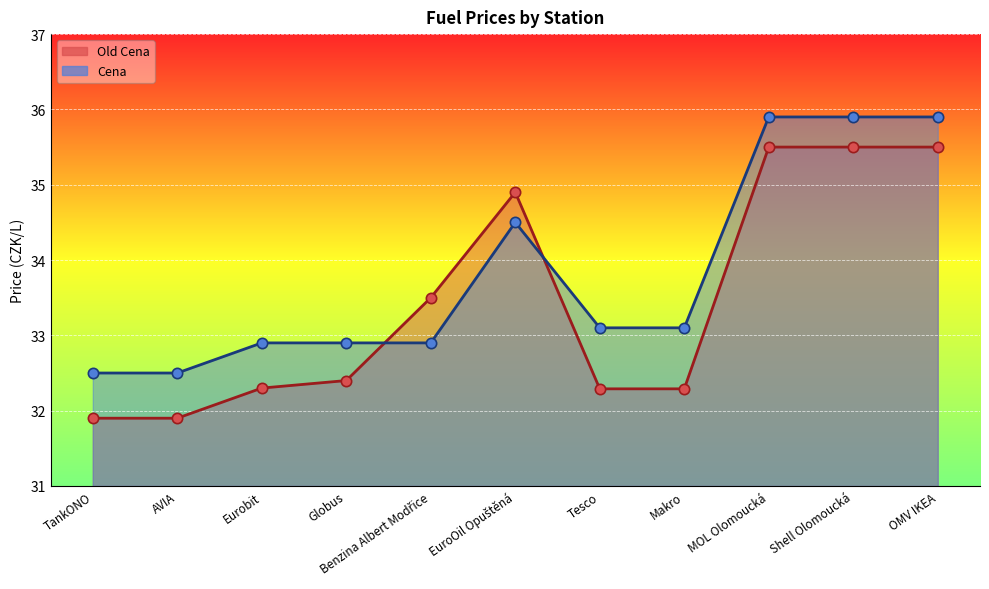

What are all the series names shown in the legend?

Old Cena, Cena